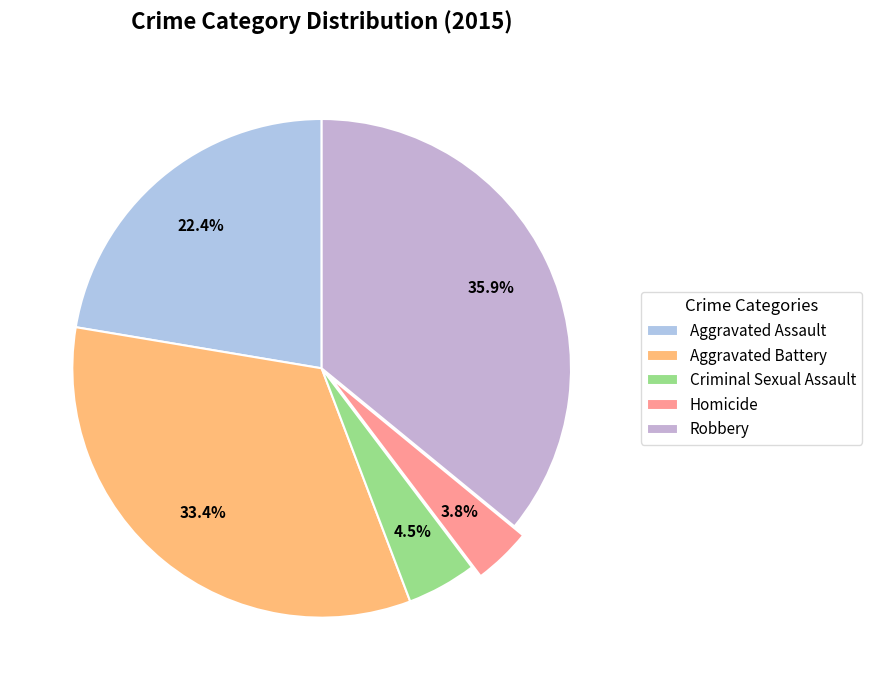

To the nearest percent, what is the combined percentage of Robbery and Homicide?

40%